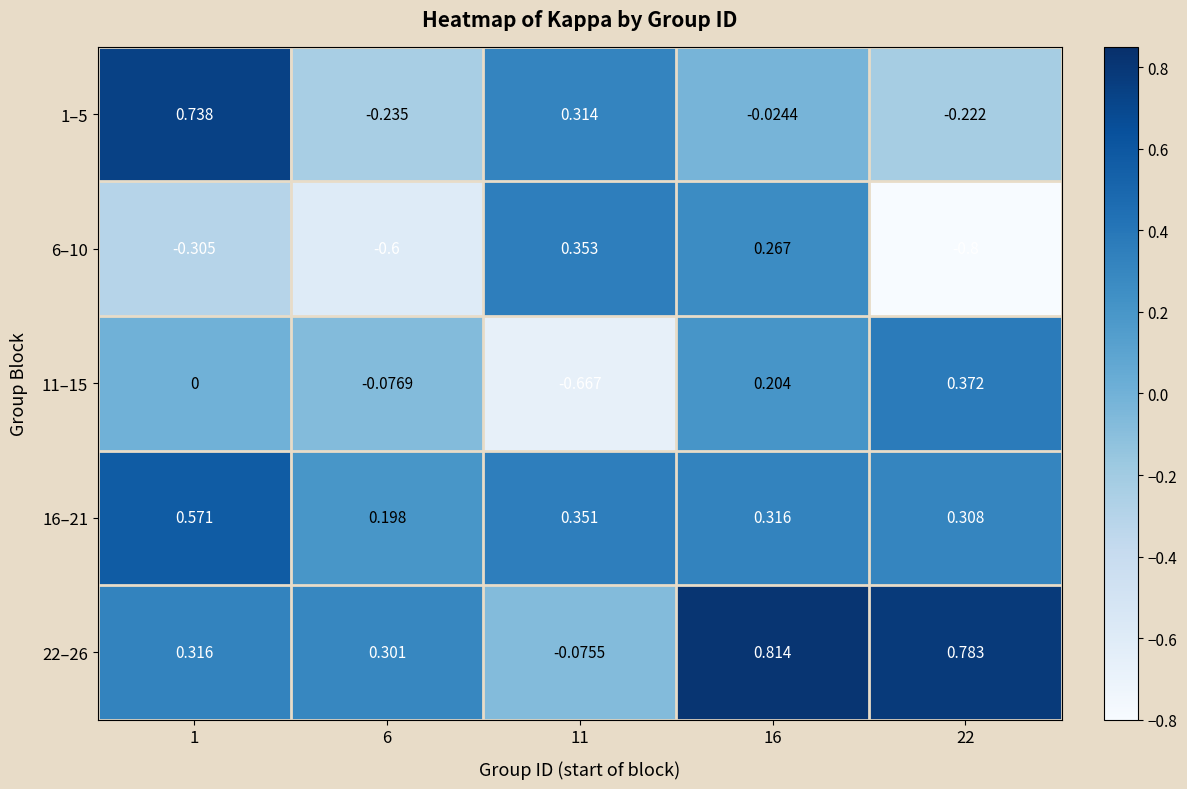

Is the value of 1–5 at 22 greater than the value of 11–15 at 16?

No